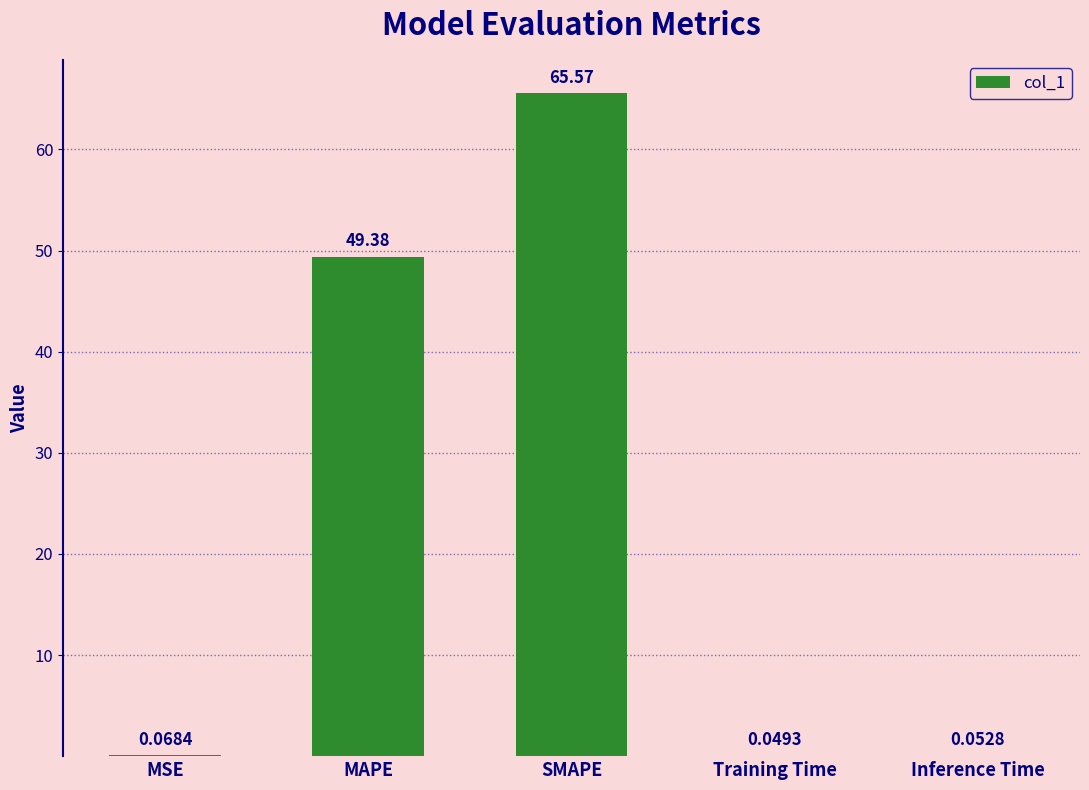

At which label is the value closest to 32?

MAPE